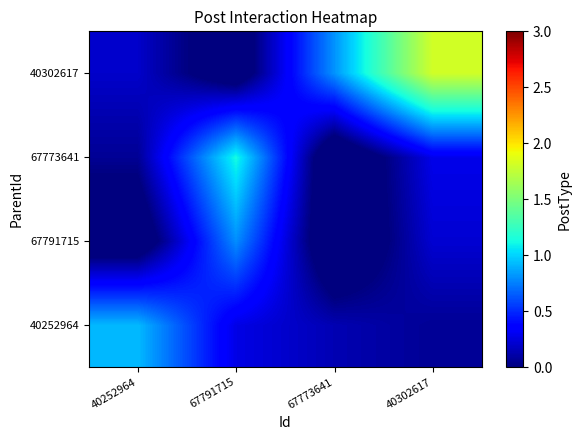

At how many categories does at least one series exceed 0?

4